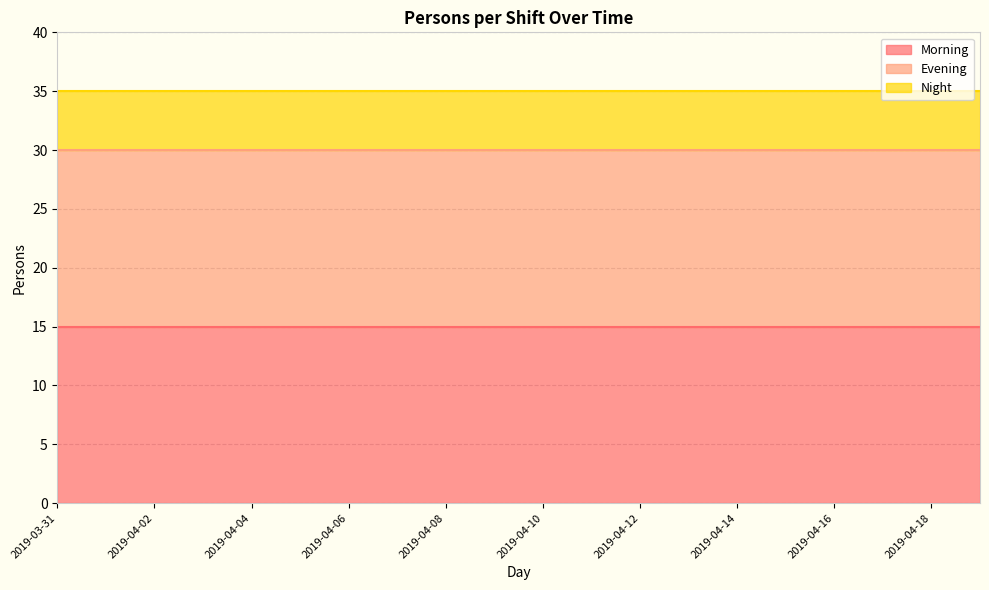

At how many categories does at least one series exceed 5?

20